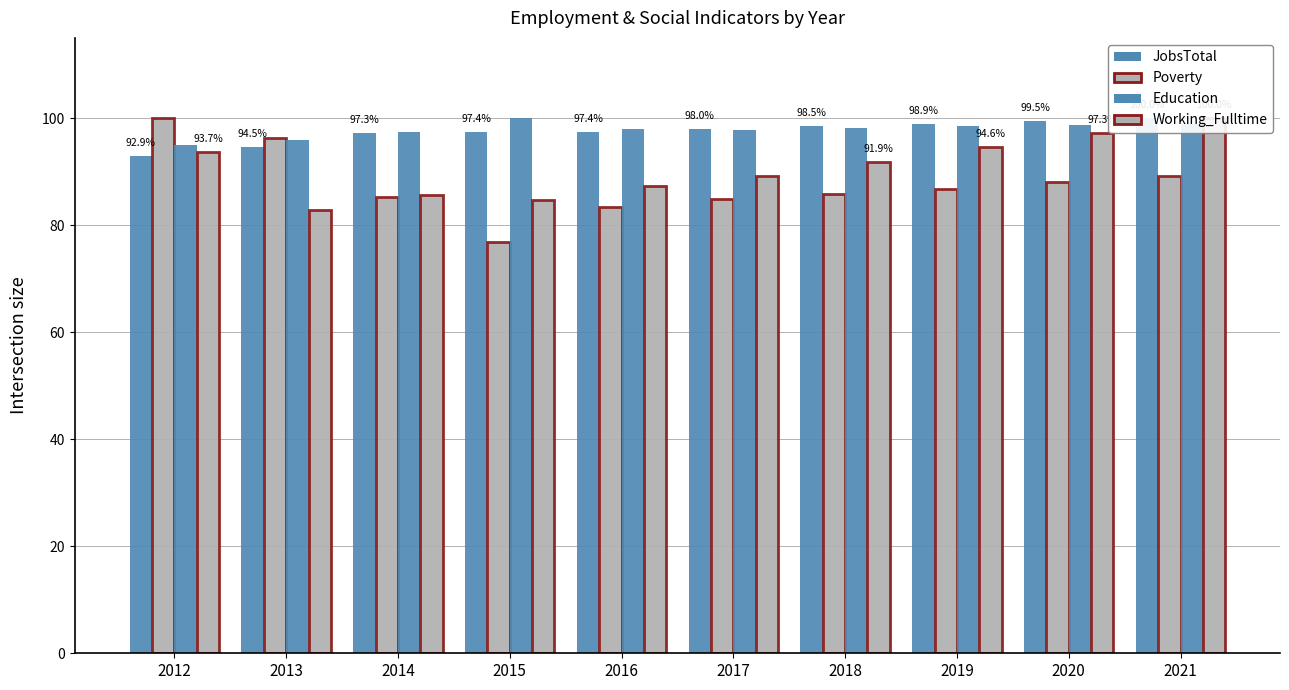

Is the value of Poverty at 2018 greater than the value of Education at 2012?

No